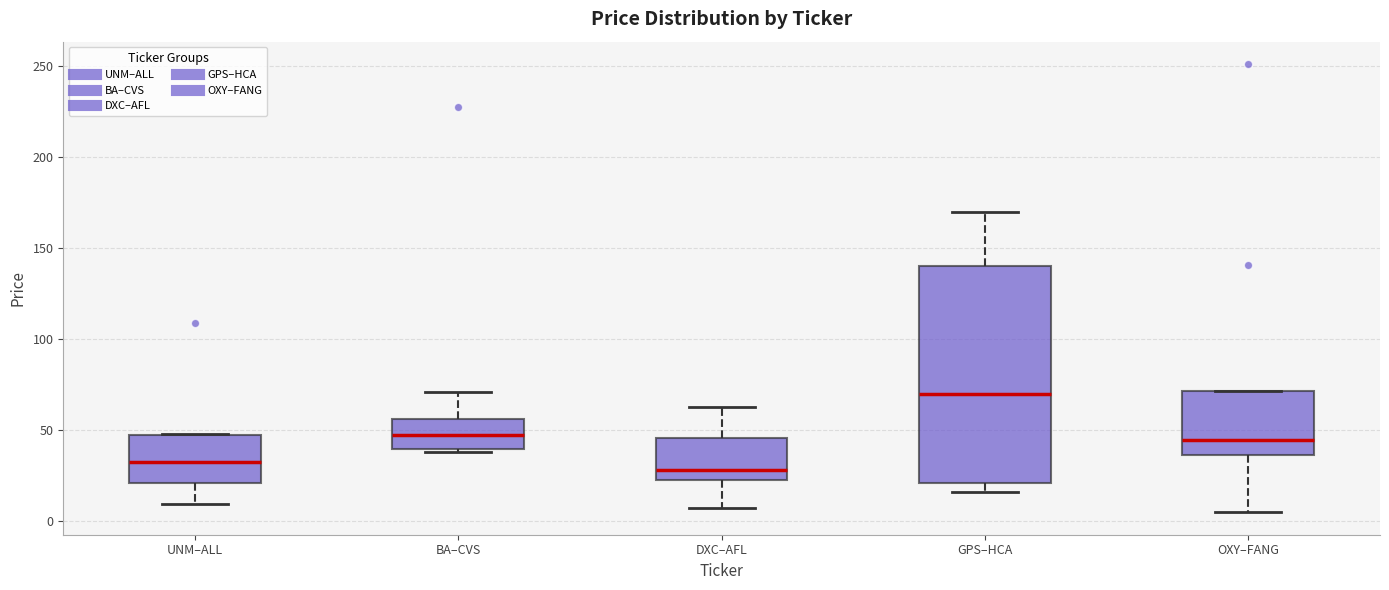

Which box's median line is the highest?

GPS–HCA